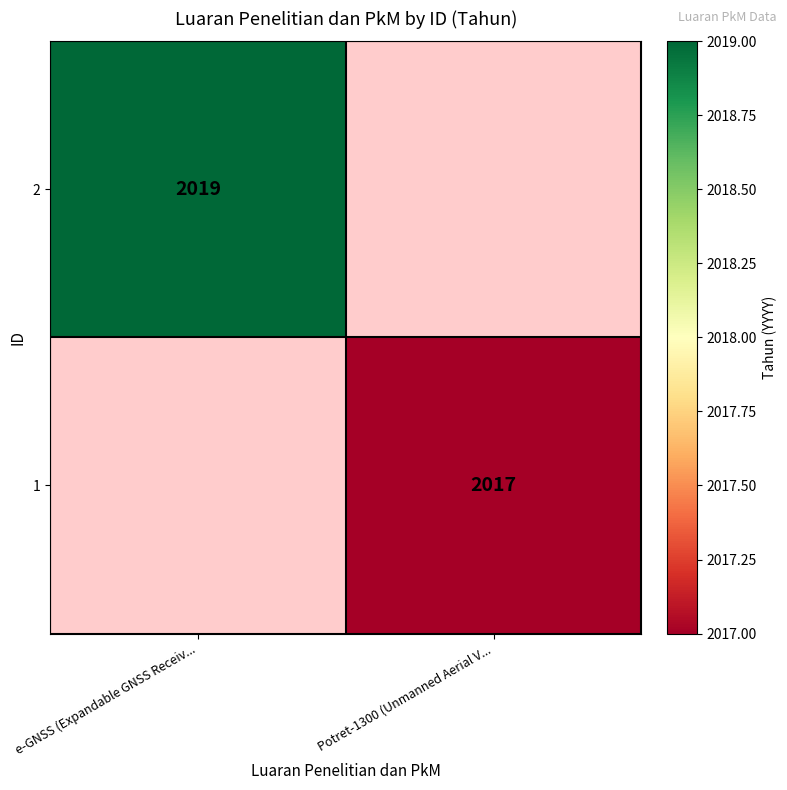

Is it true that 2 equals 1027 at e-GNSS (Expandable GNSS Receiv...?

False